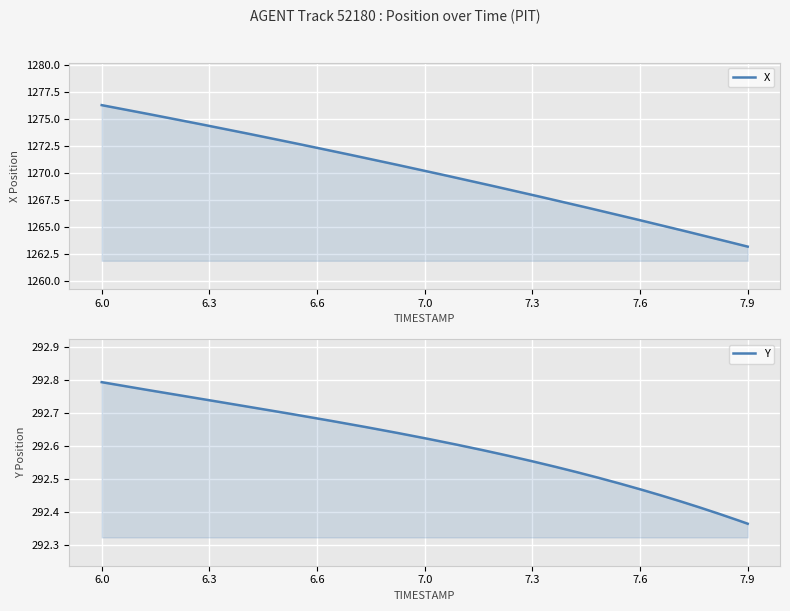

What is the total value across all series at 7.4?

1559.5